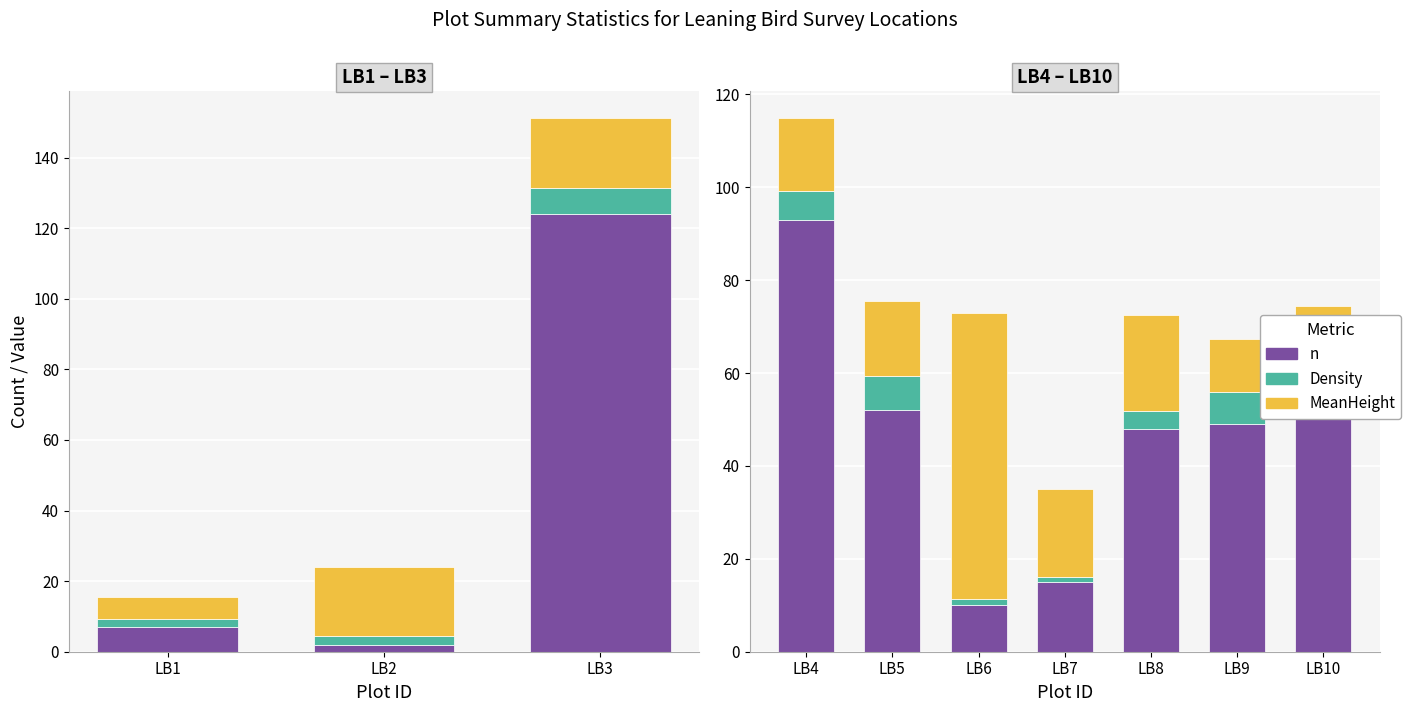

Is it true that MeanHeight equals 9.6 at LB4?

False